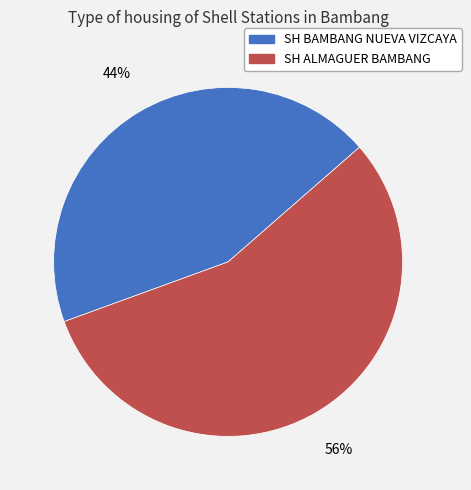

Between SH ALMAGUER BAMBANG and SH BAMBANG NUEVA VIZCAYA, which is larger?

SH ALMAGUER BAMBANG